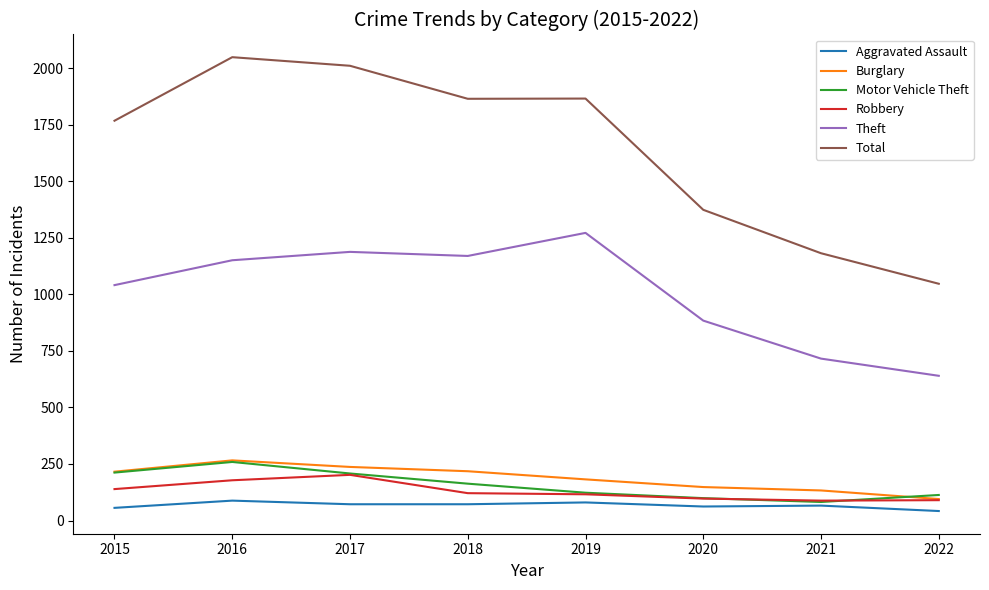

Which series has the largest total across all categories?

Total